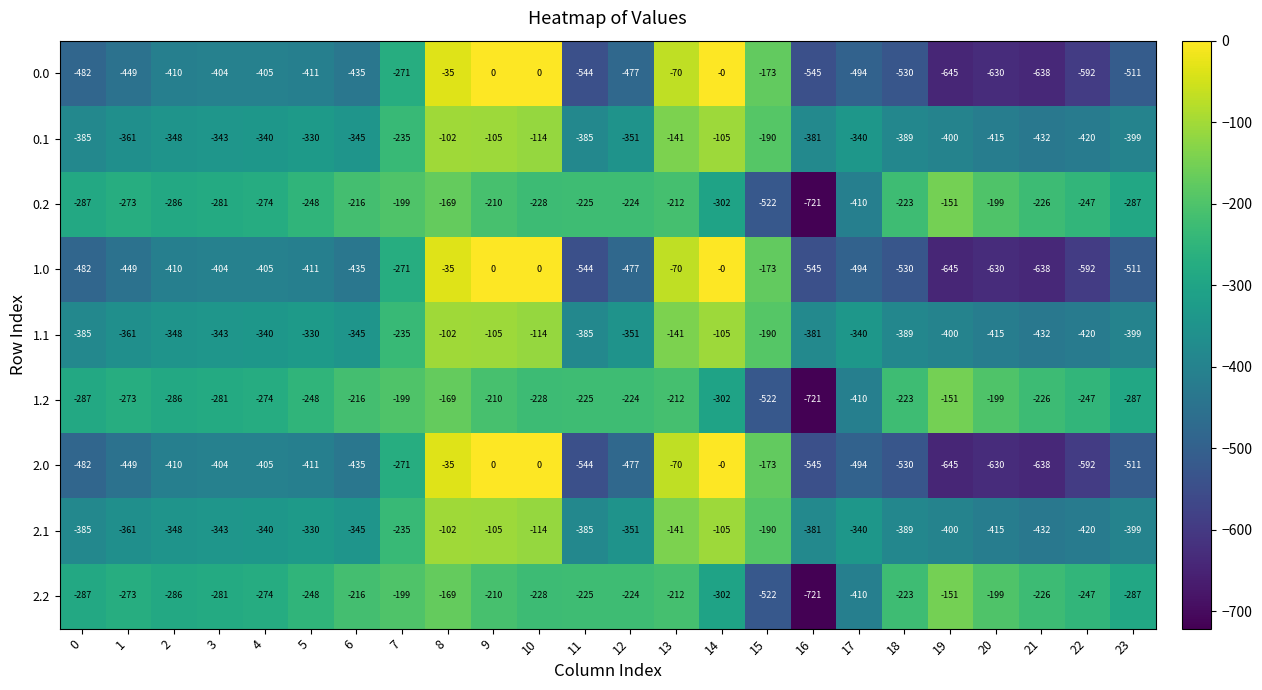

At which category is the sum across all series the highest?

8